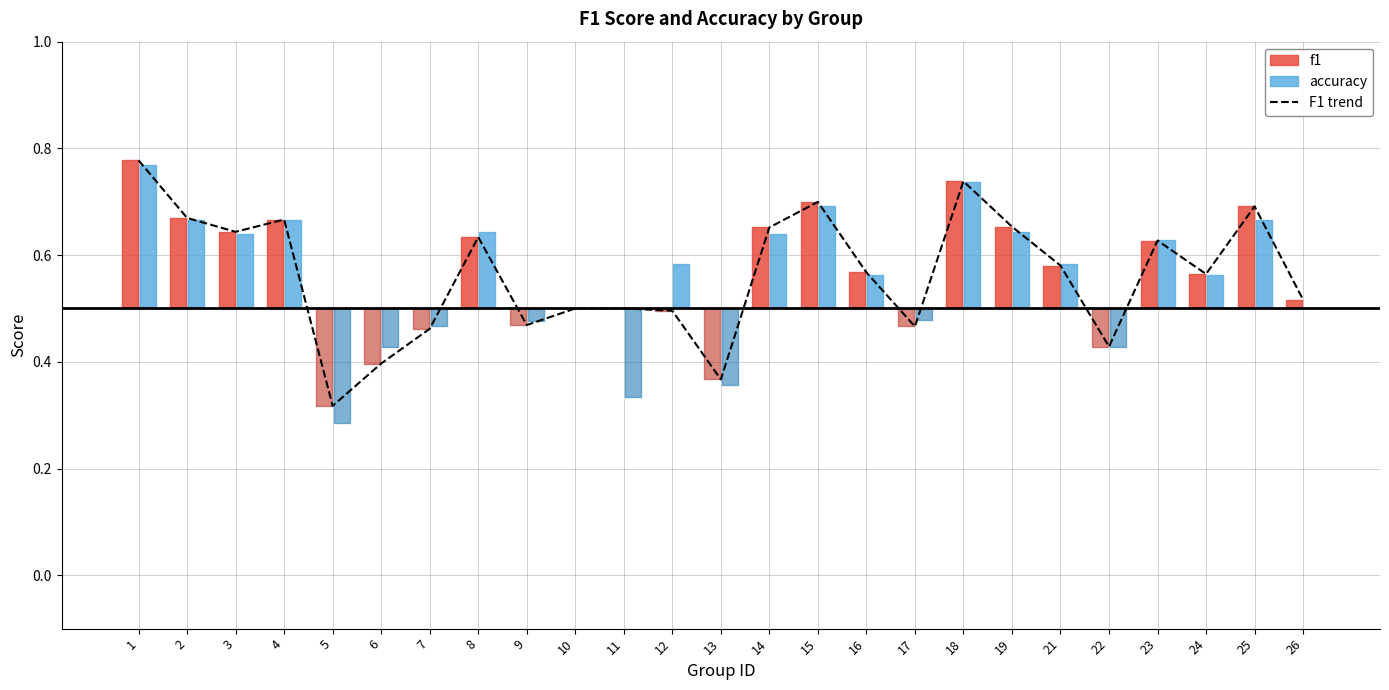

What is the greatest value displayed?

0.8